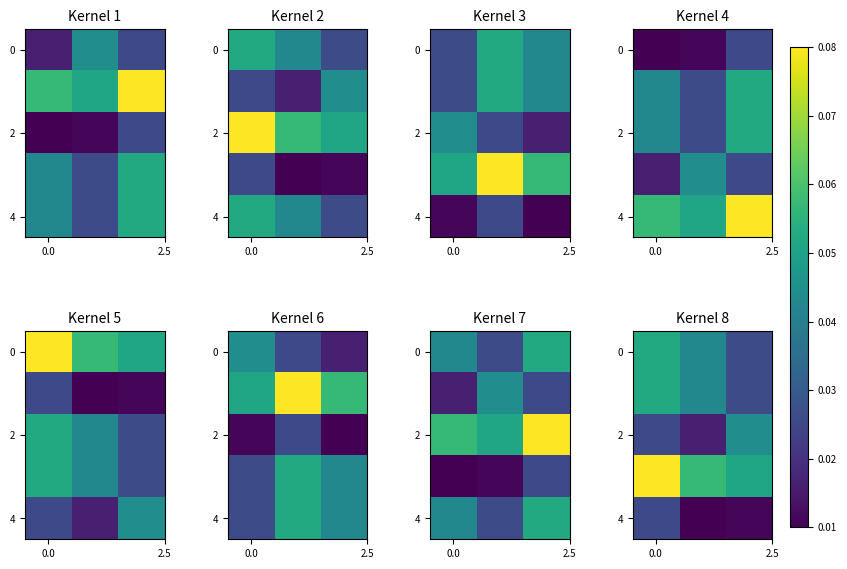

At how many categories does at least one series exceed 0?

3